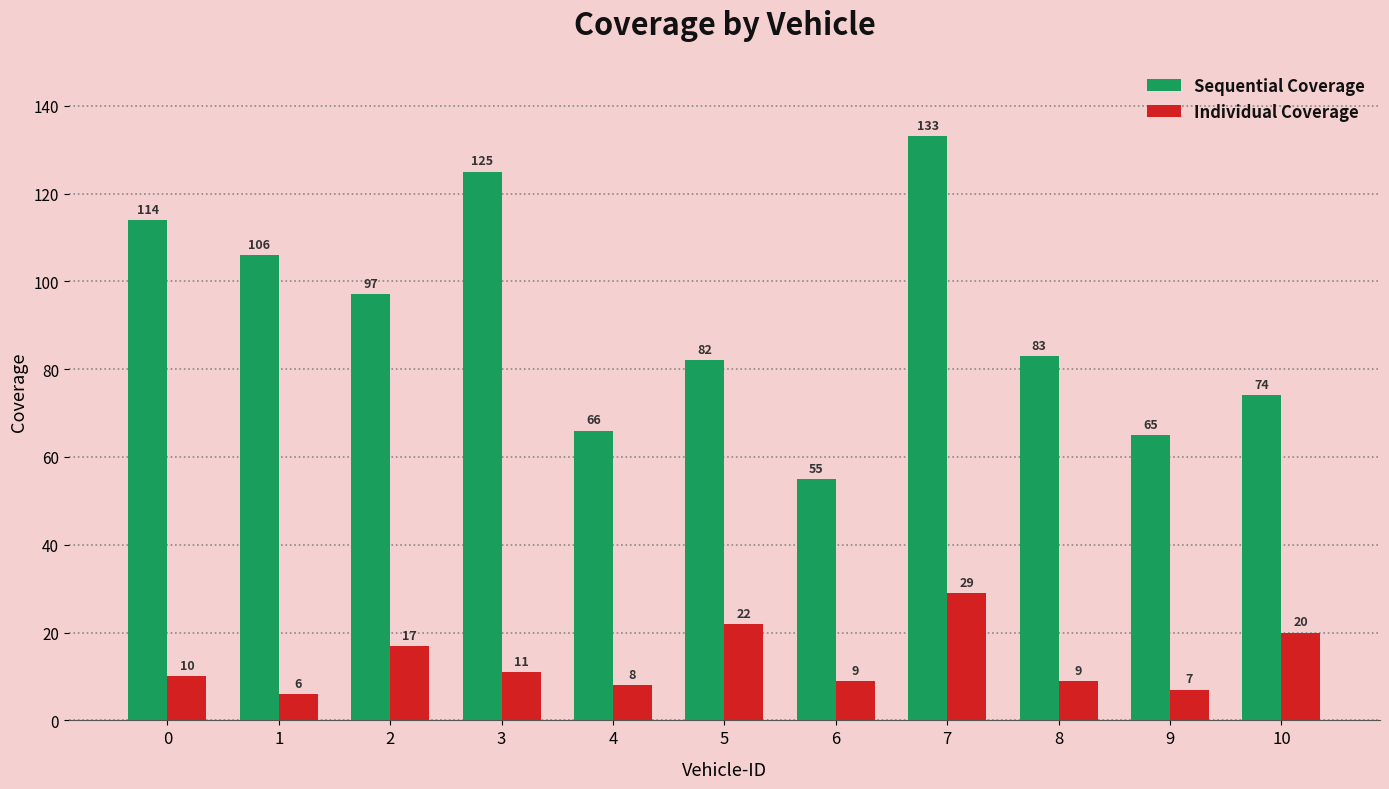

Reading left to right, list all the values displayed in this chart.

Sequential Coverage: 0=114	1=106	2=97	3=125	4=66	5=82	6=55	7=133	8=83	9=65	10=74
Individual Coverage: 0=10	1=6	2=17	3=11	4=8	5=22	6=9	7=29	8=9	9=7	10=20